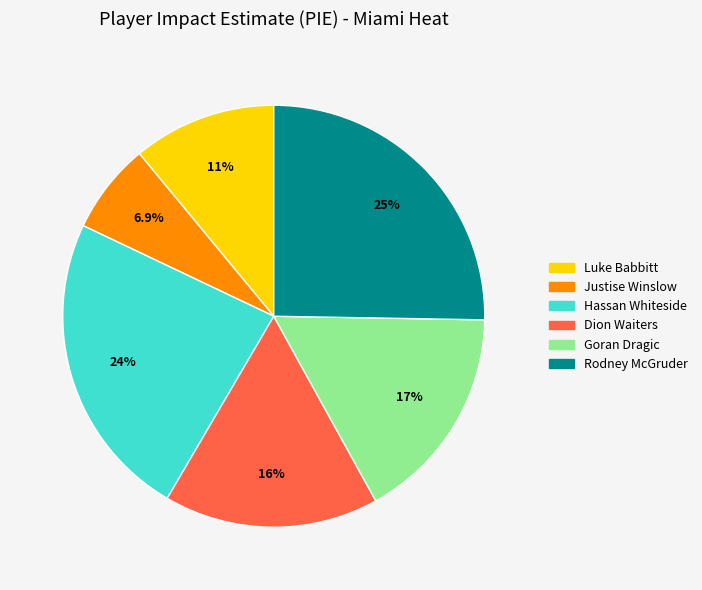

Is there a majority slice in this chart?

No